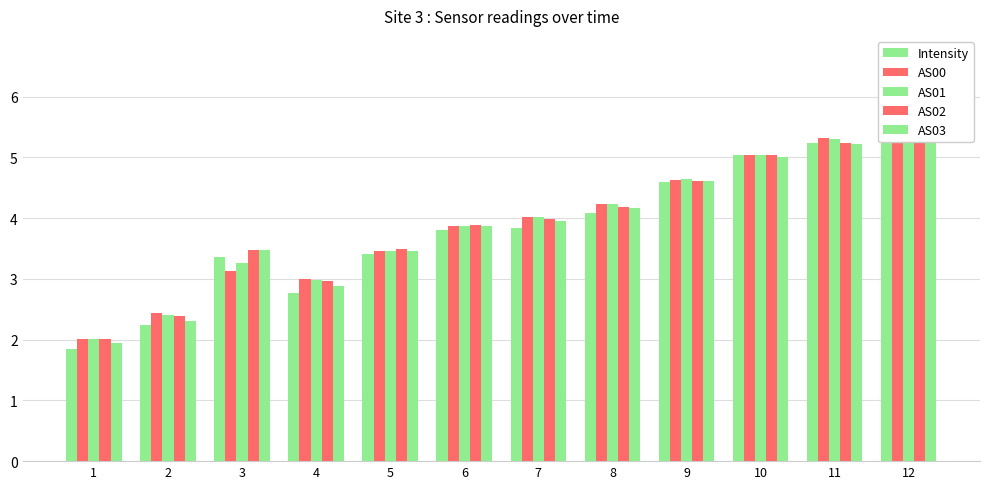

At which category is the sum across all series the highest?

12